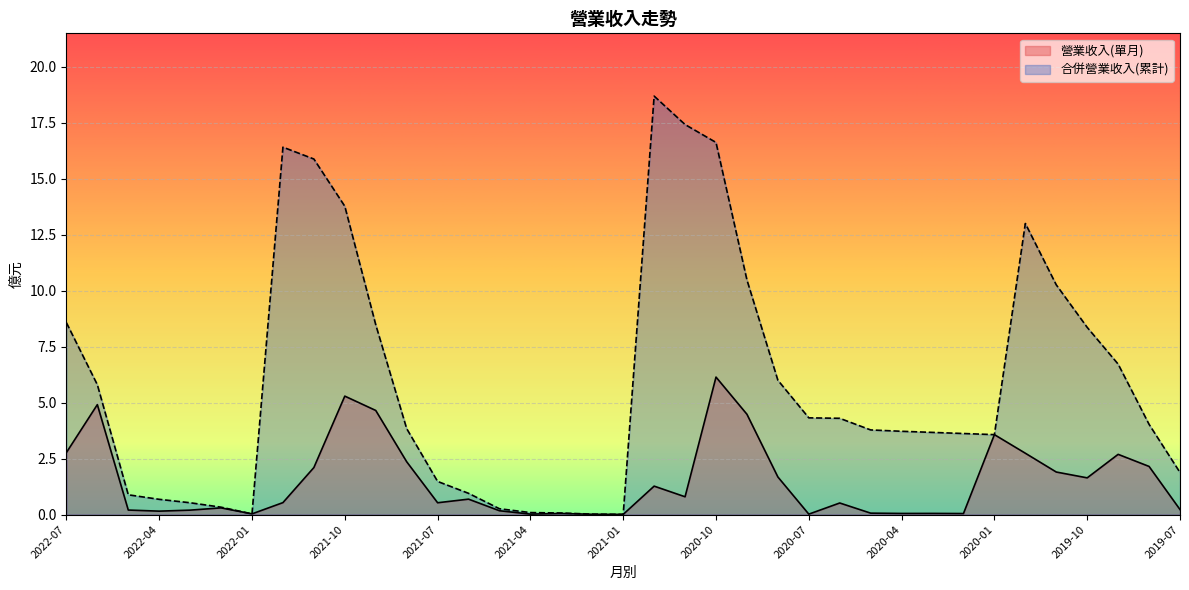

At which label does 合併營業收入(累計) first exceed 3?

2022-07